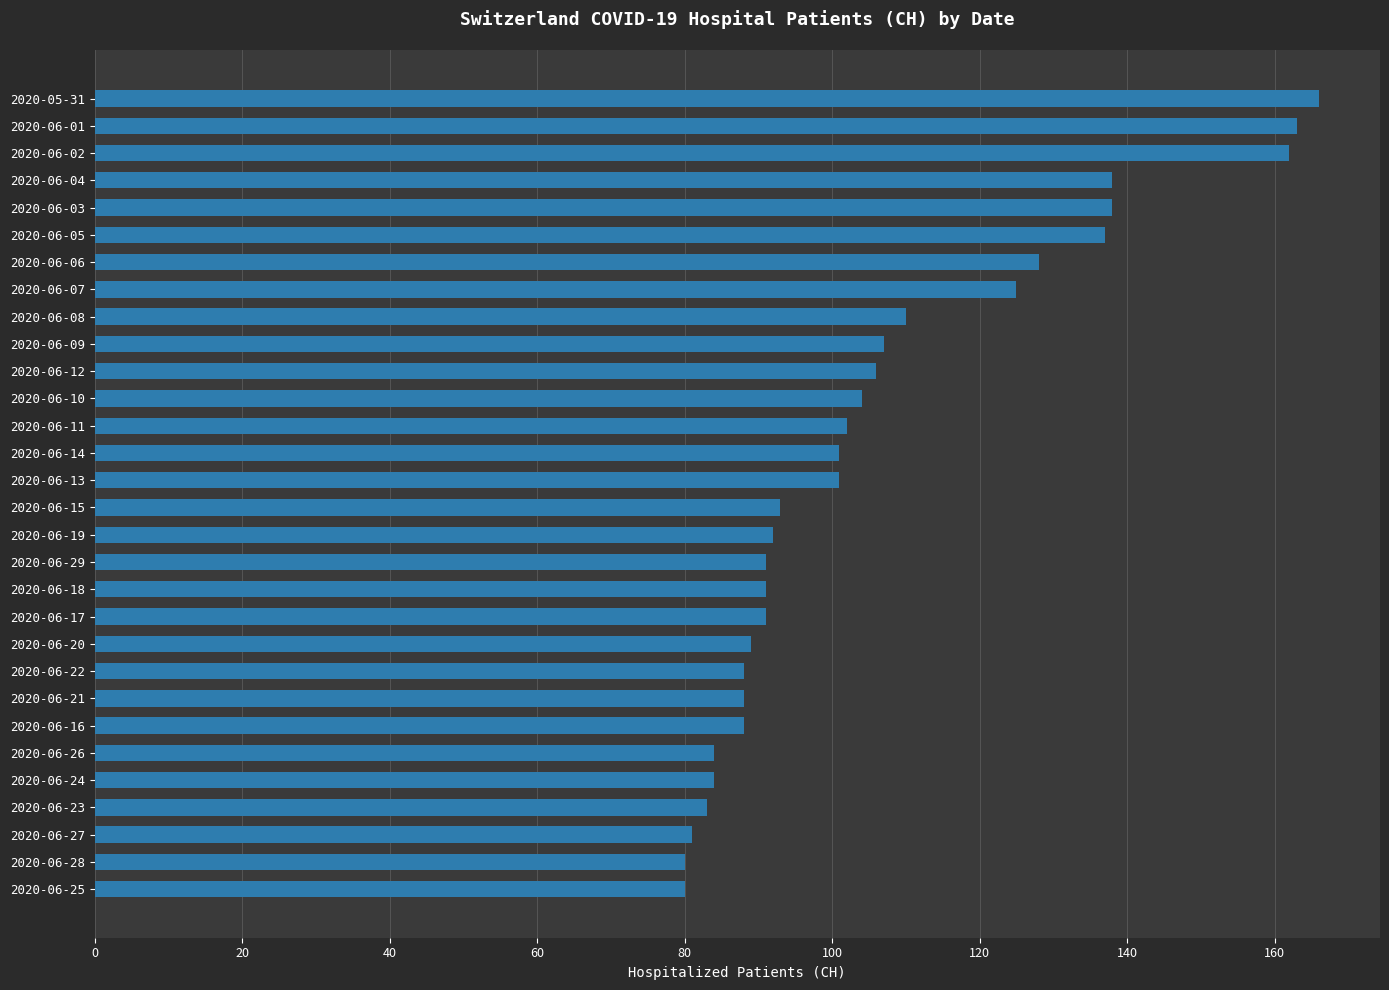

Count the number of data series in this chart.

1